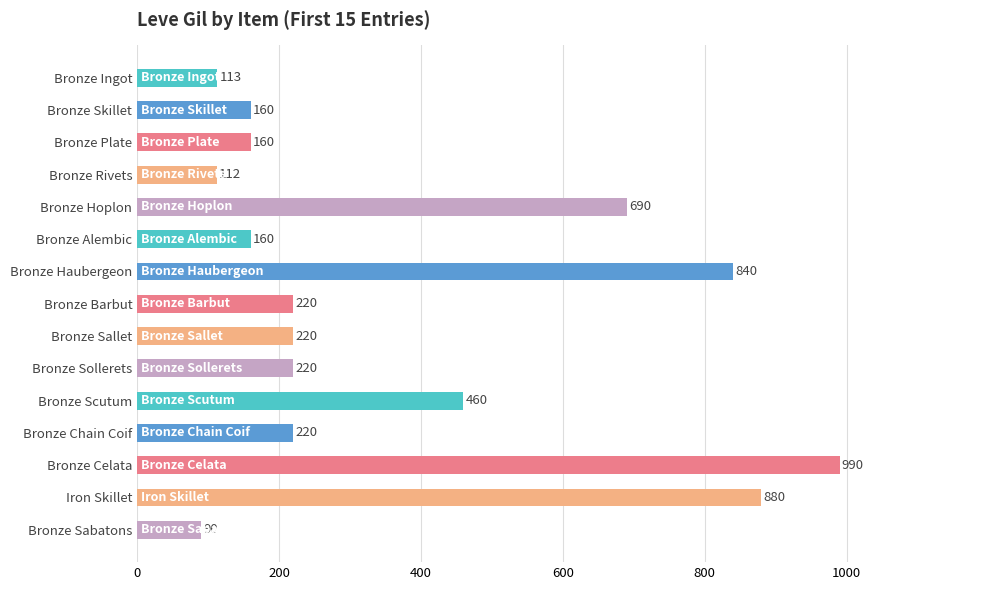

Reading bottom to top, list all the values displayed in this chart.

90	880	990	220	460	220	220	220	840	160	690	112	160	160	113